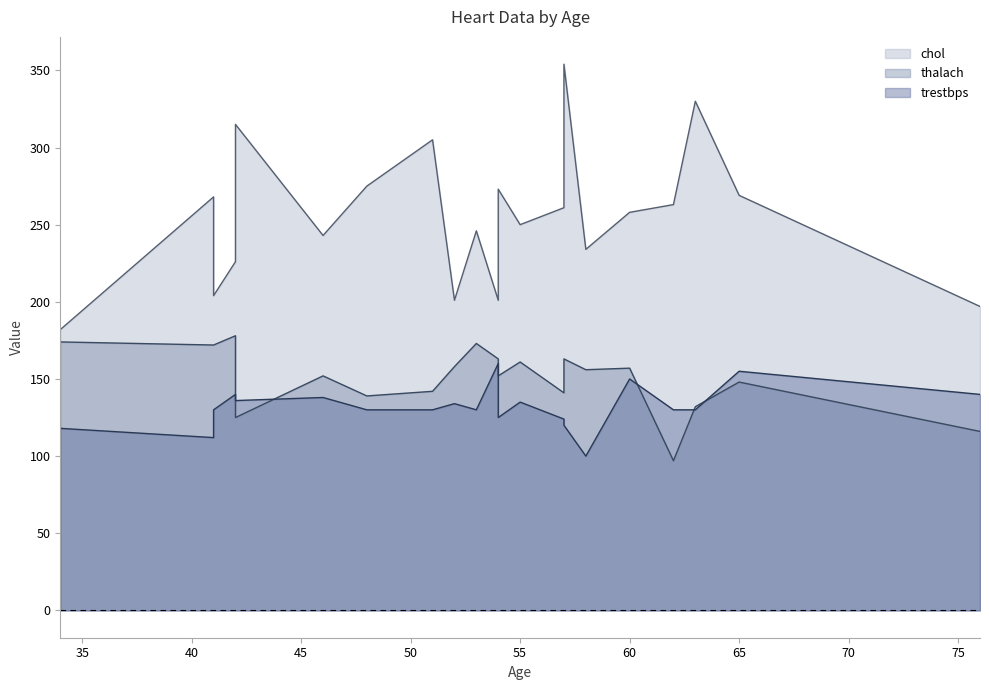

At which label does thalach first exceed 156?

34